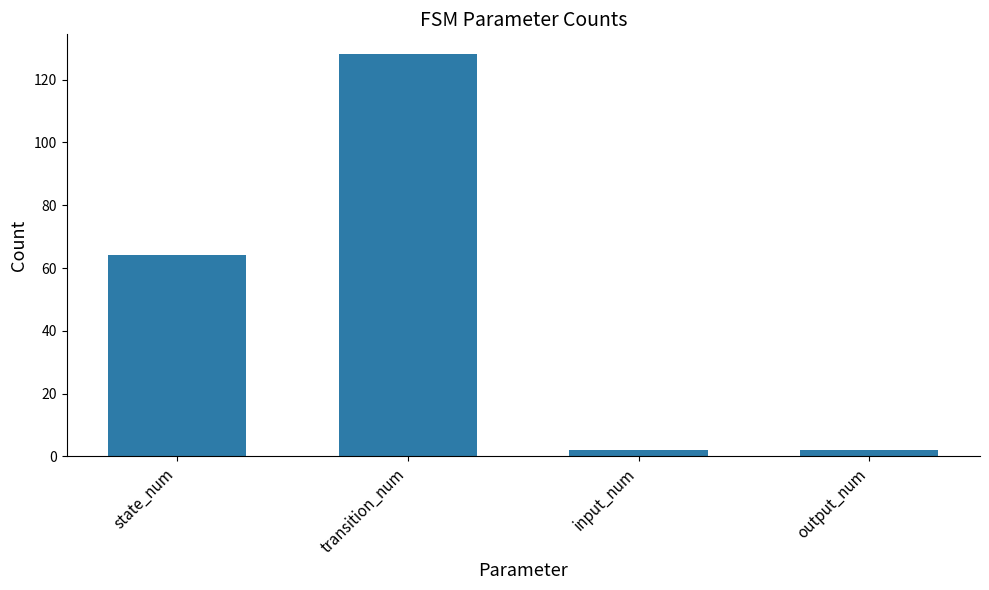

Where is the data nearest to the value 65?

state_num